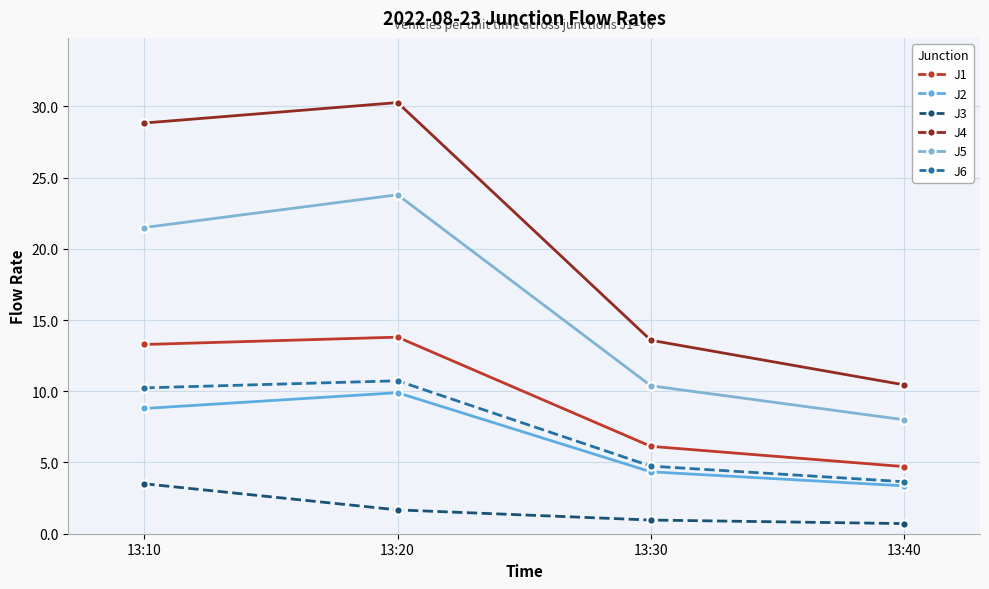

True or false: J4 has more than 0 points higher than both neighbors.

True